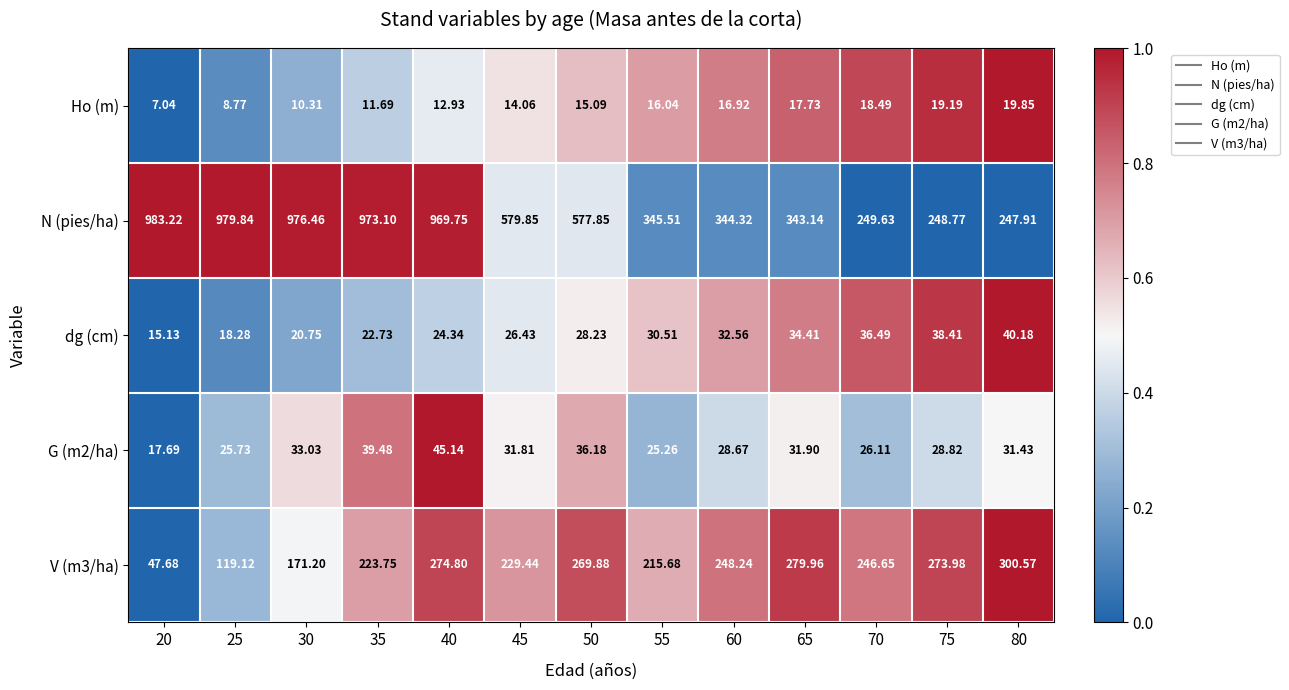

Is the value of dg (cm) at 60 greater than the value of Ho (m) at 70?

Yes